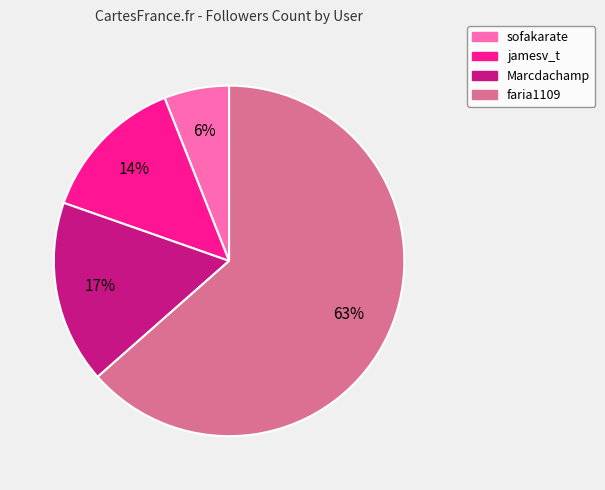

Which has a higher value, sofakarate or faria1109?

faria1109